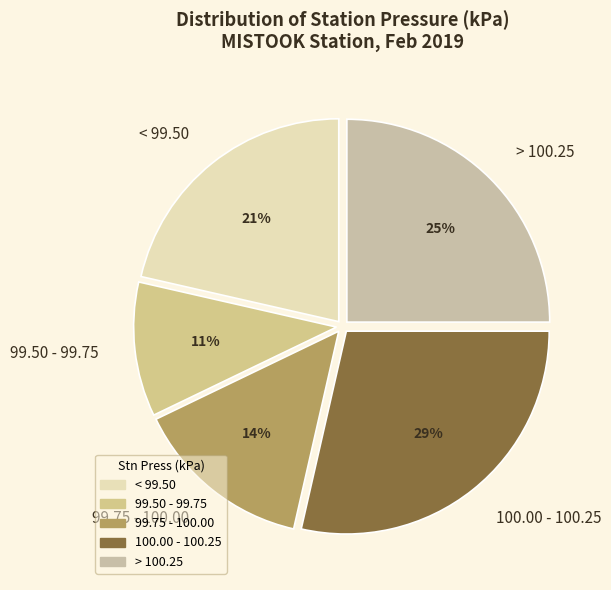

How many segments does this pie chart have?

5